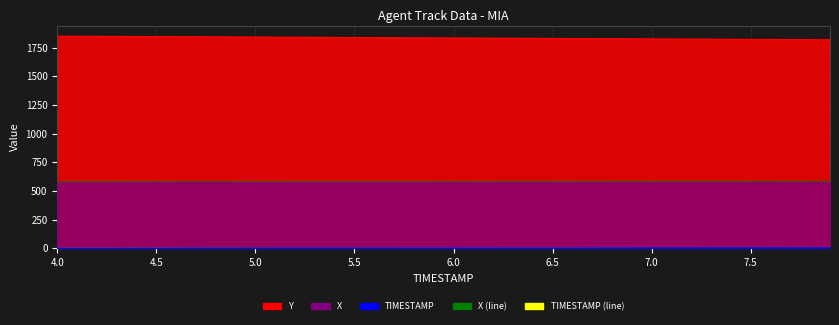

What is the average value of the TIMESTAMP series?

6.0